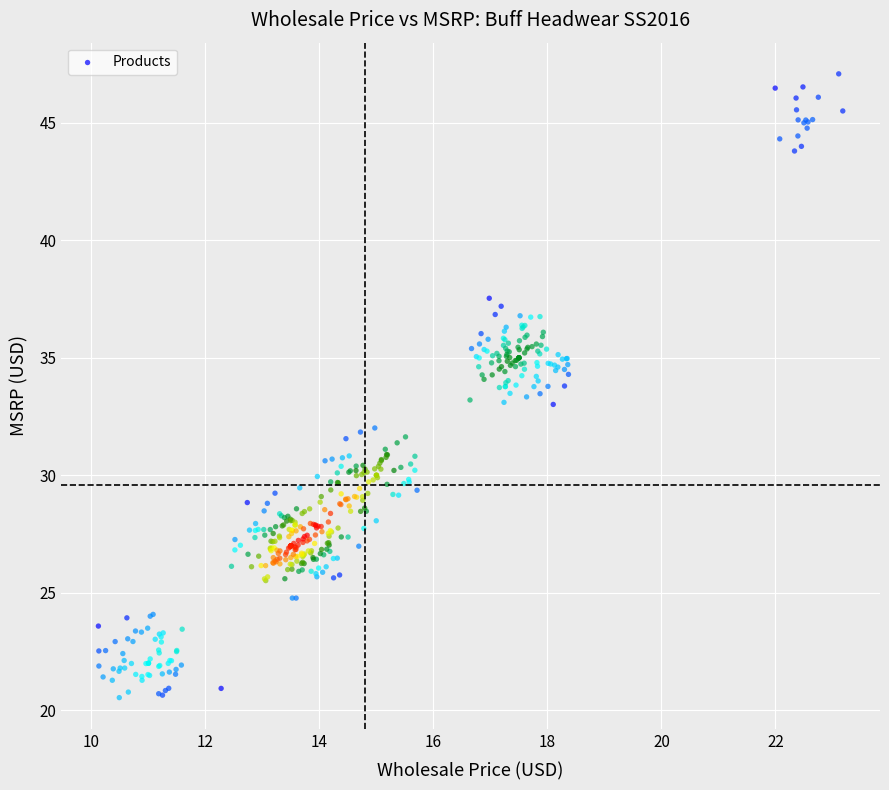

What is the range of Y values (max minus min)?

26.5